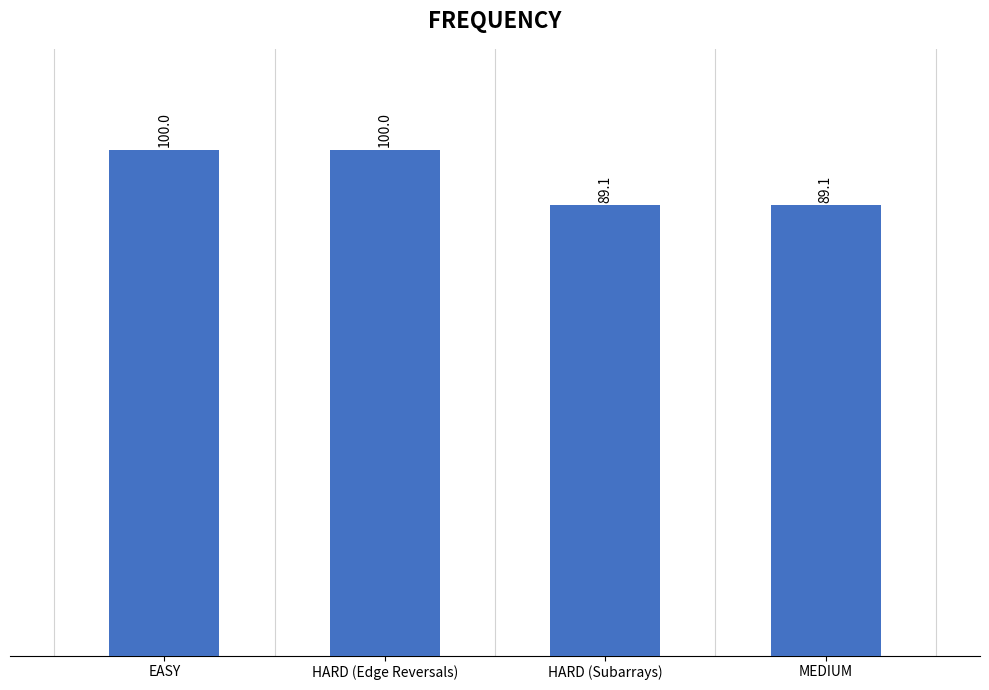

What is the sum of all values?

378.2